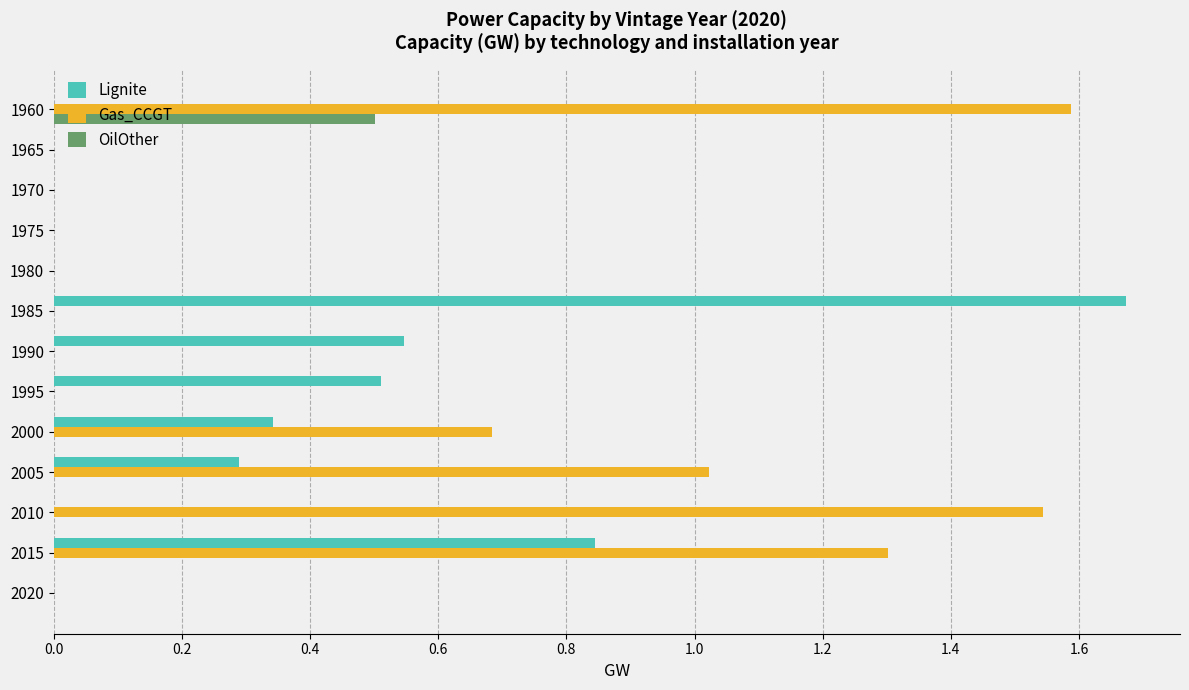

The value of OilOther at 2015 is -0.3. True or false?

False